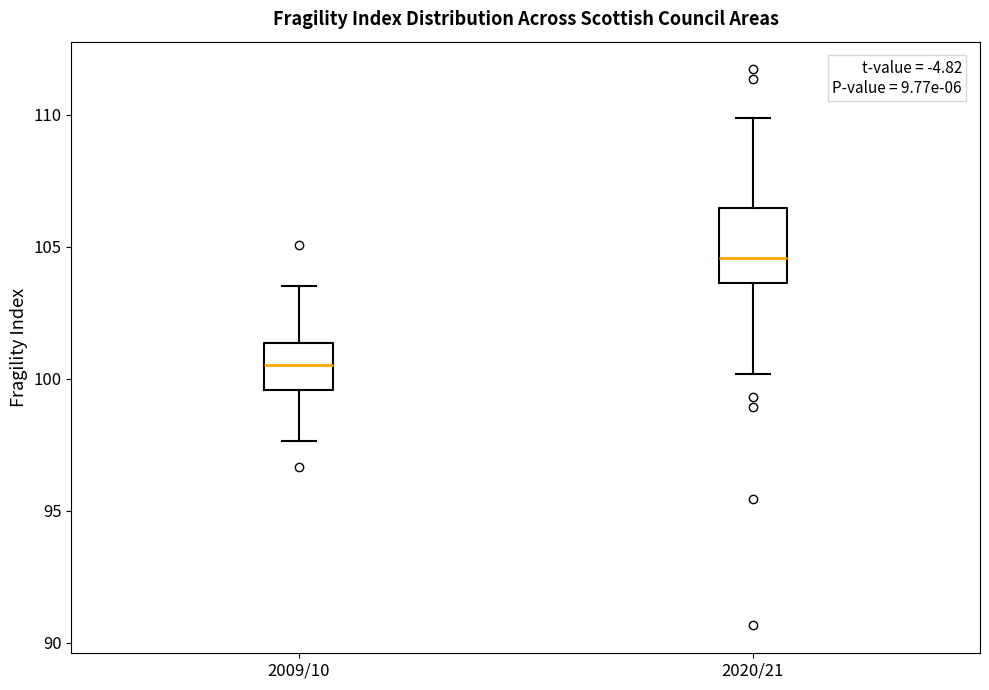

Which box has the highest median line?

2020/21